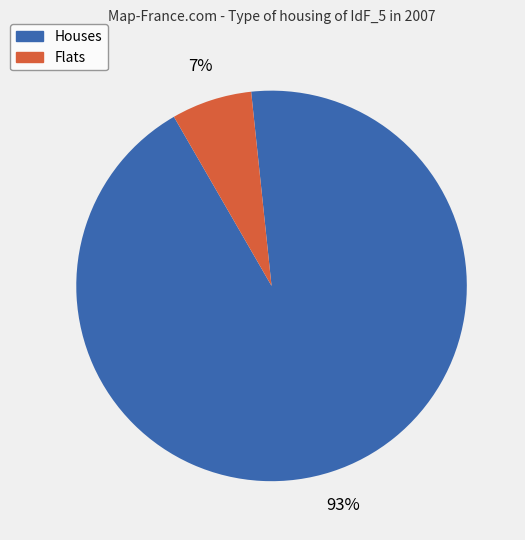

Which has a higher value, Flats or Houses?

Houses